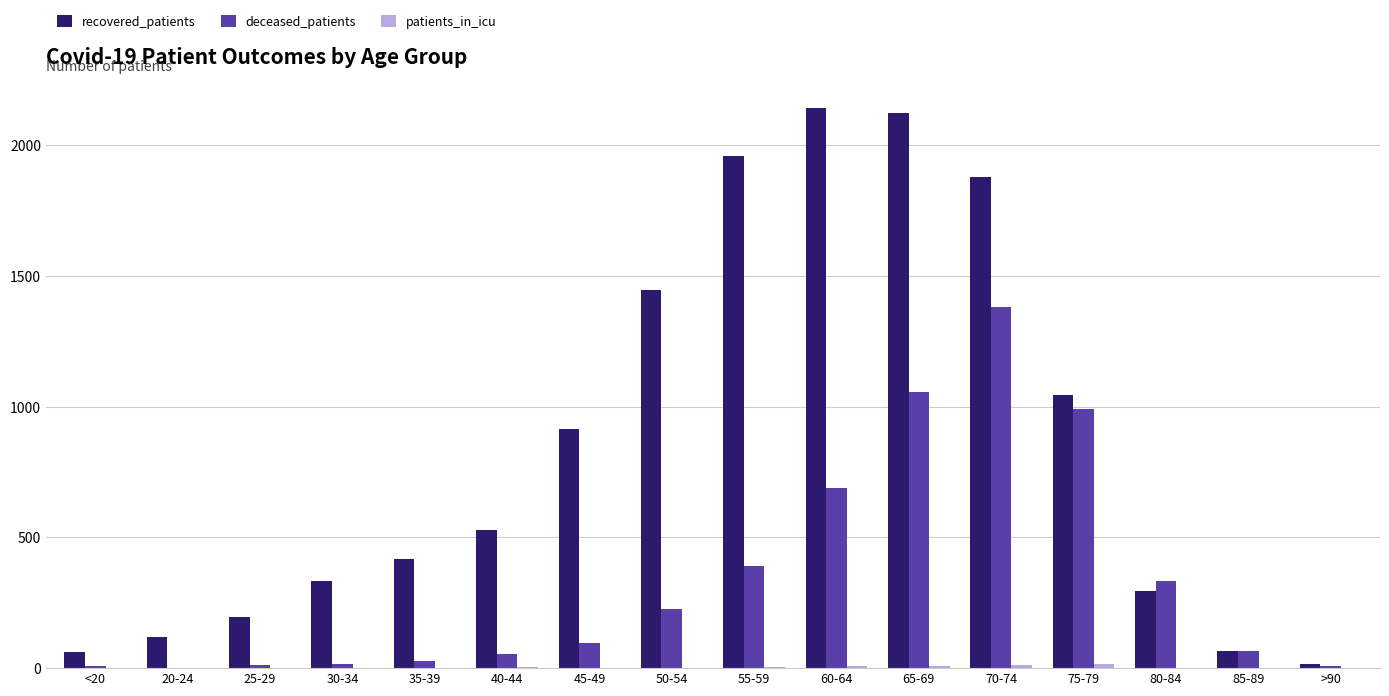

What is the sum of all recovered_patients values?

13550